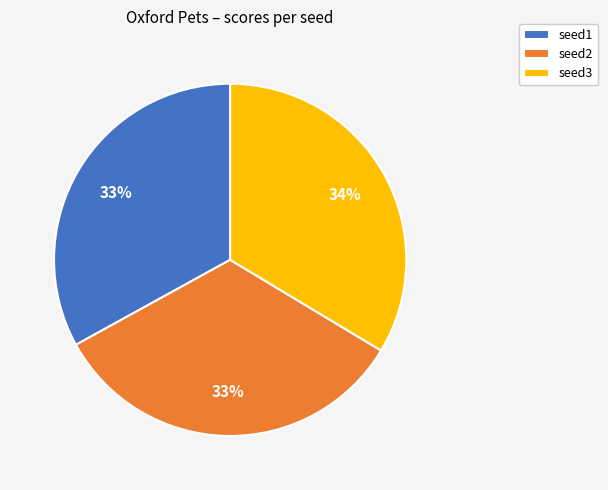

How many slices are in this pie chart?

3